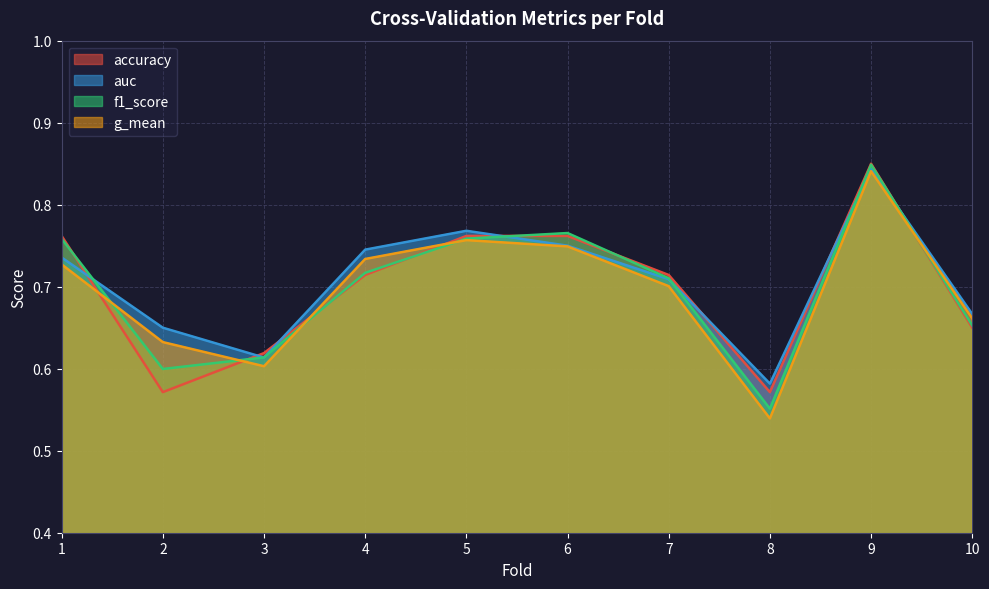

How many interior local peaks does the auc series have?

2